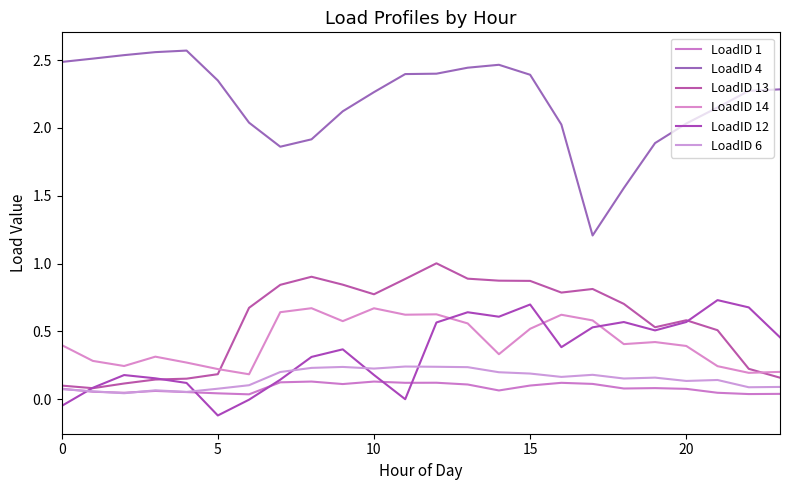

How many lines are shown in the chart?

6